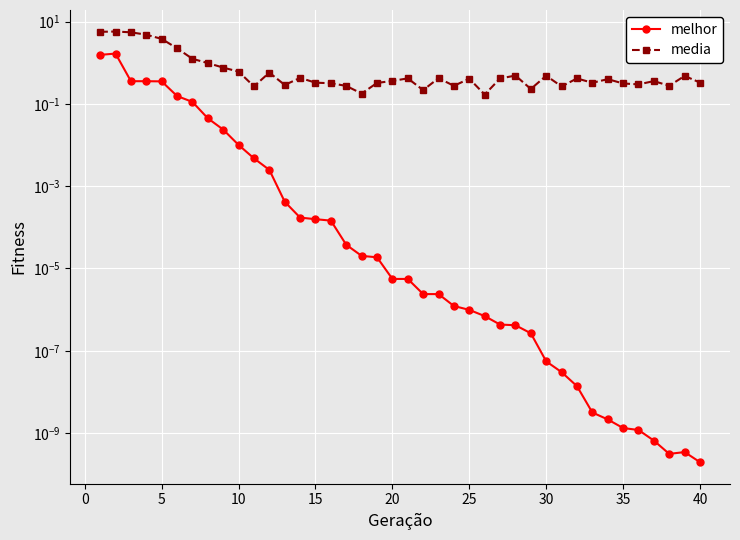

True or false: melhor has more than 1 interior local peaks.

True